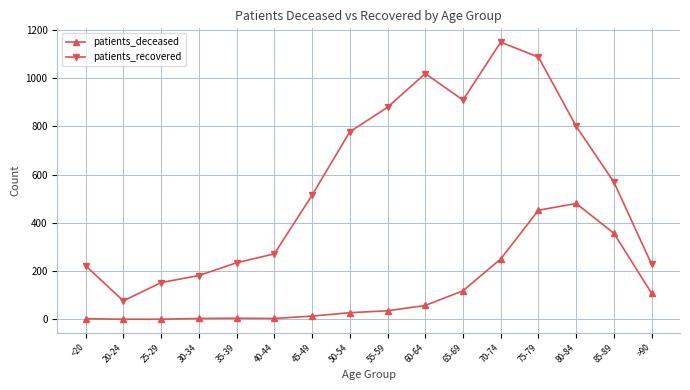

Does the chart have visible grid lines?

Yes